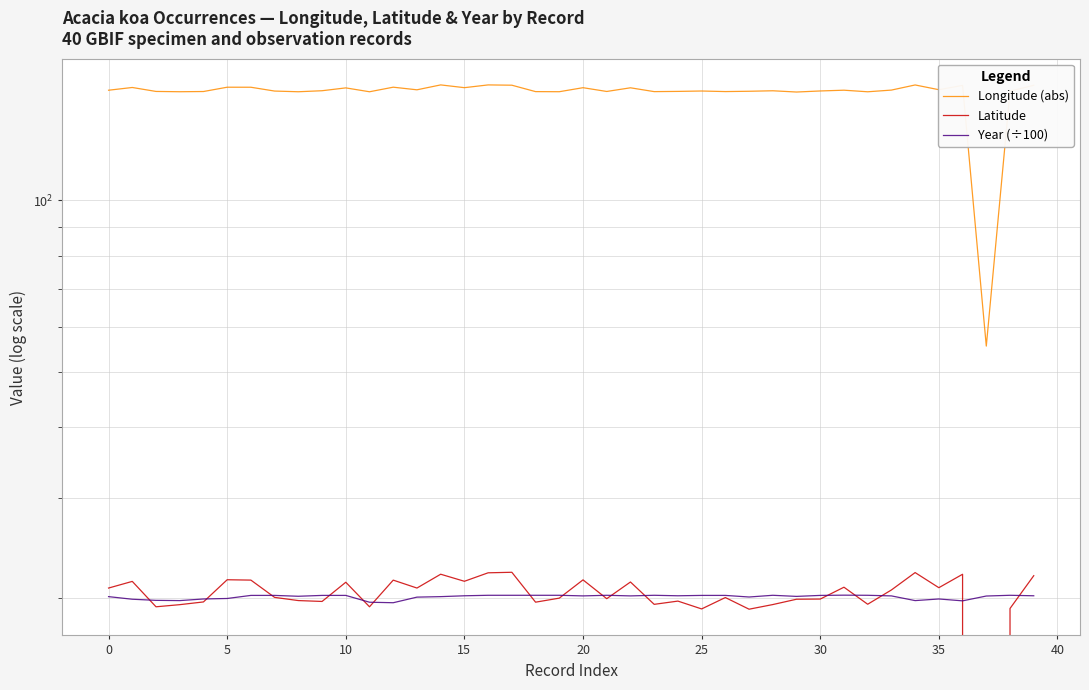

At which label does Year (÷100) reach its peak?

31